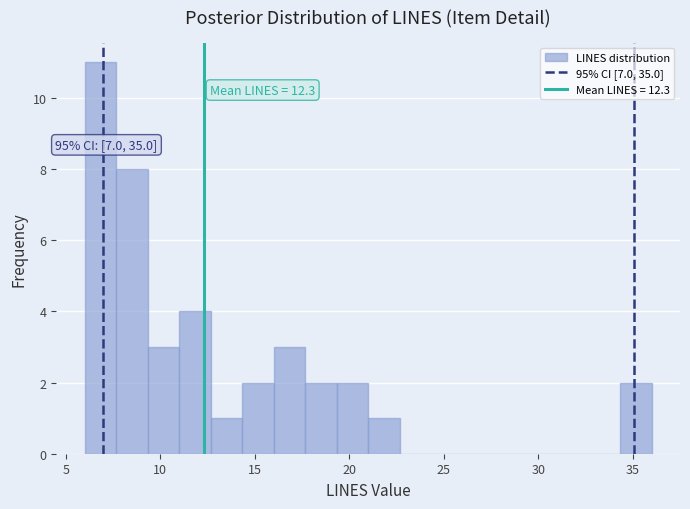

Read against the x-axis, roughly where is the centre of the tallest bar?

7.0